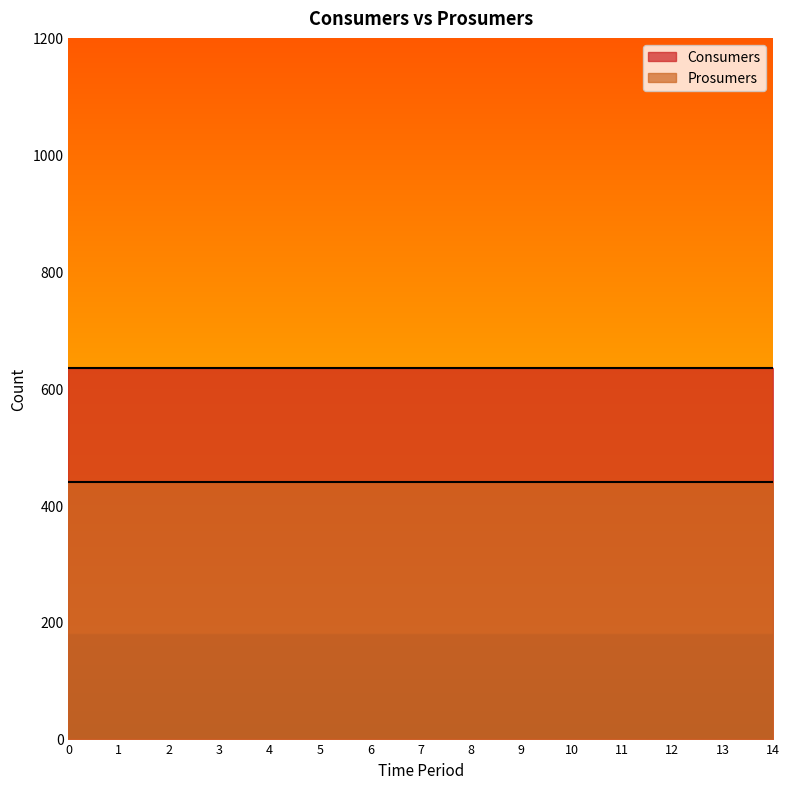

True or false: Prosumers and Consumers intersect in this chart.

False